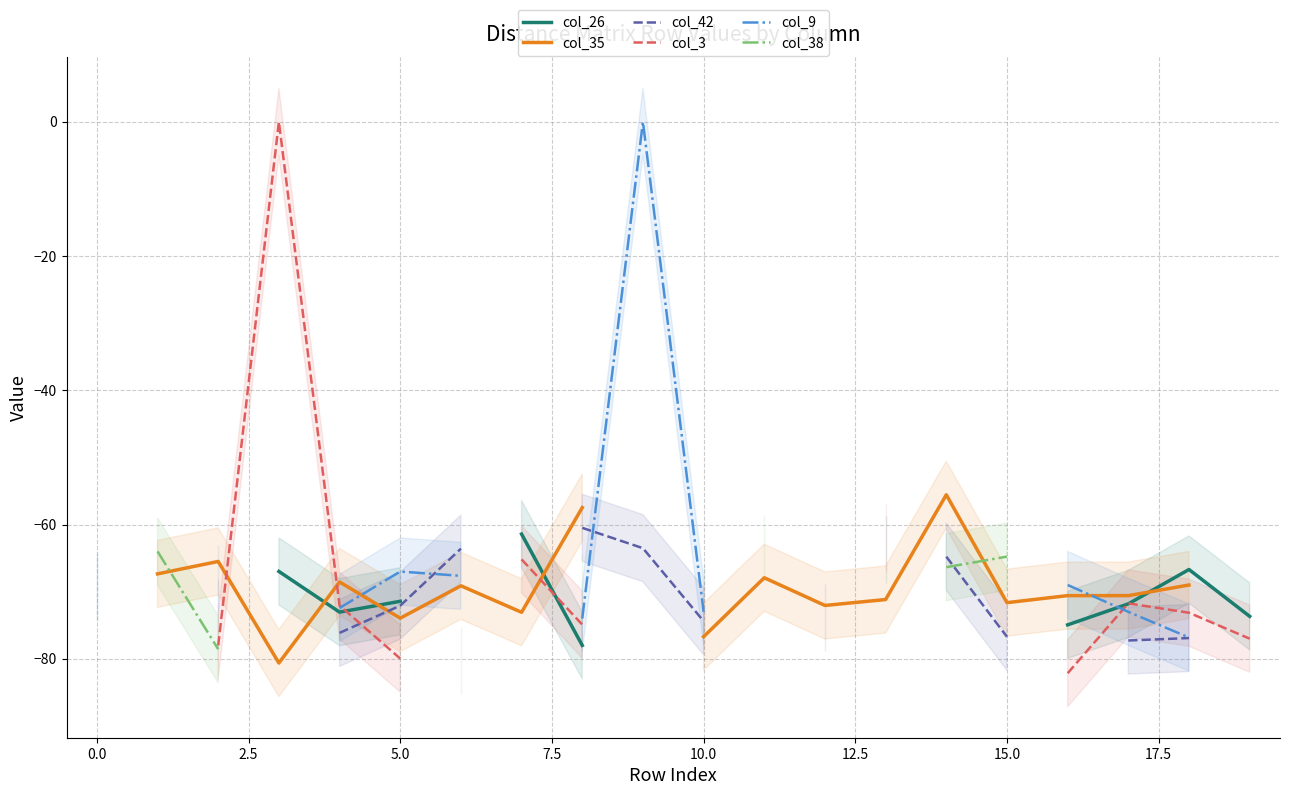

At how many categories does at least one series exceed -29?

2